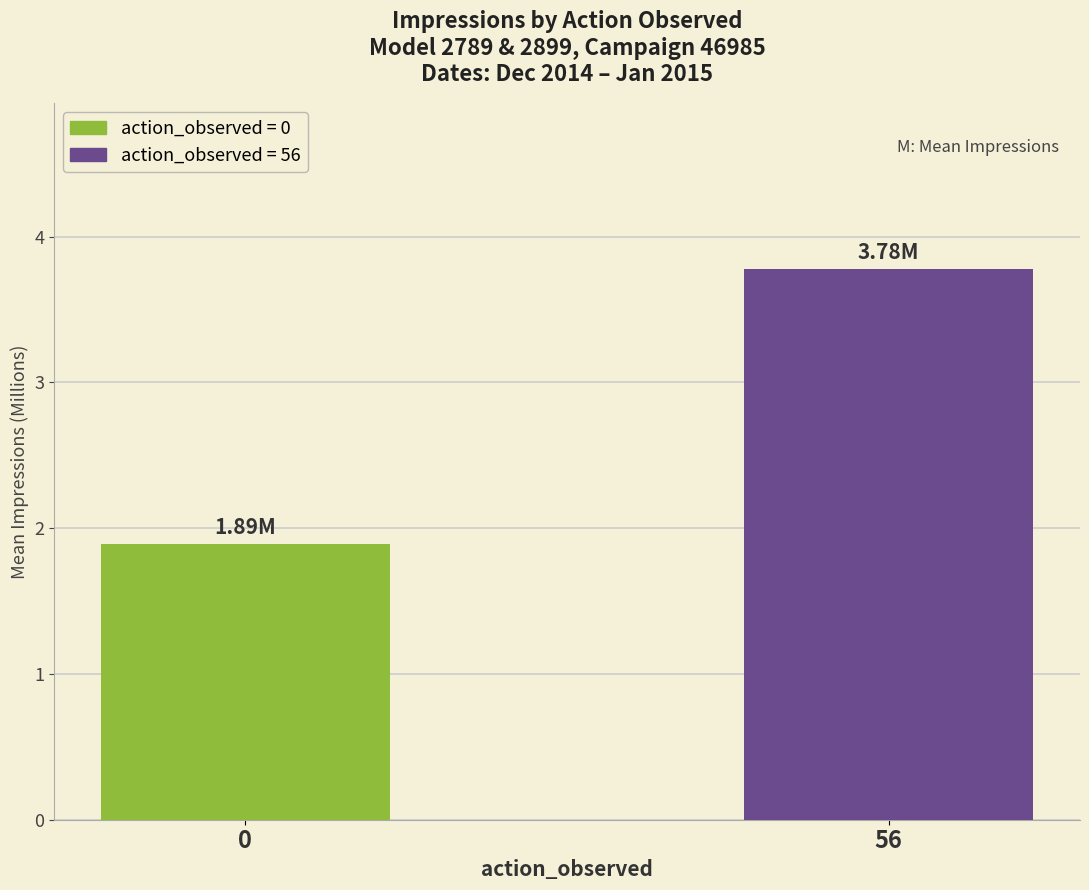

Reading left to right, transcribe all the data shown in this chart.

1.9	3.8